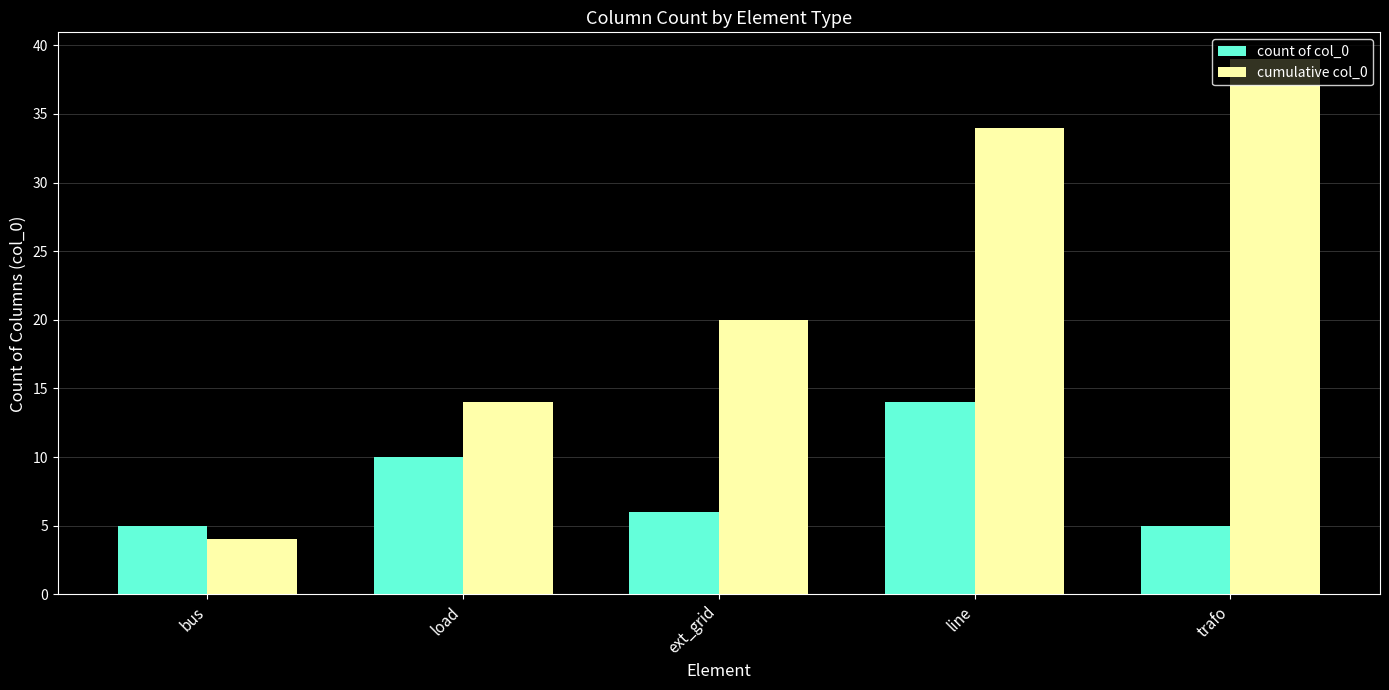

Which category has the highest value in the count of col_0 series?

line